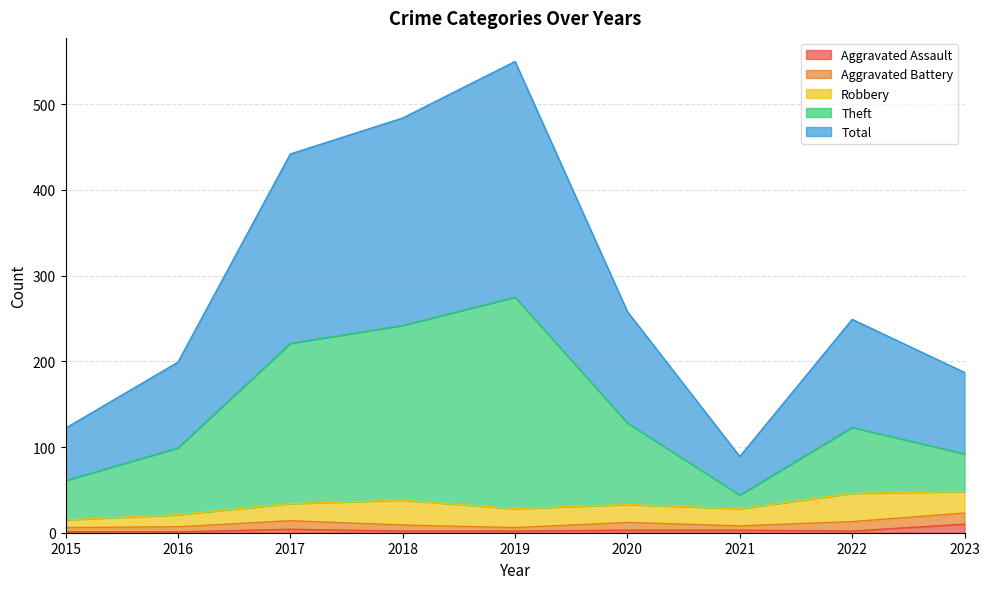

Is it true that Aggravated Assault equals 1 at 2016?

False